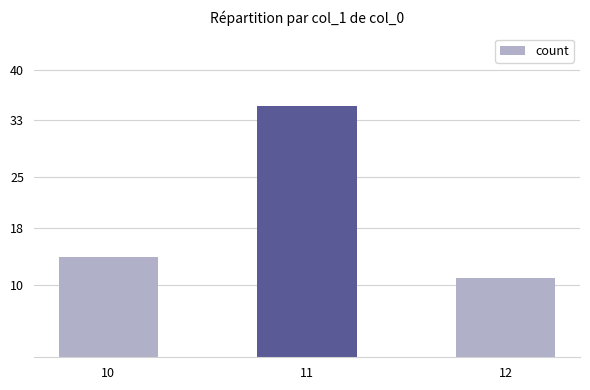

How many series are shown in this chart?

1